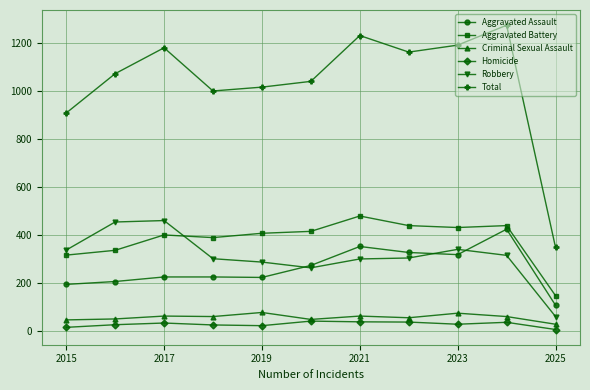

True or false: Criminal Sexual Assault and Total intersect in this chart.

False